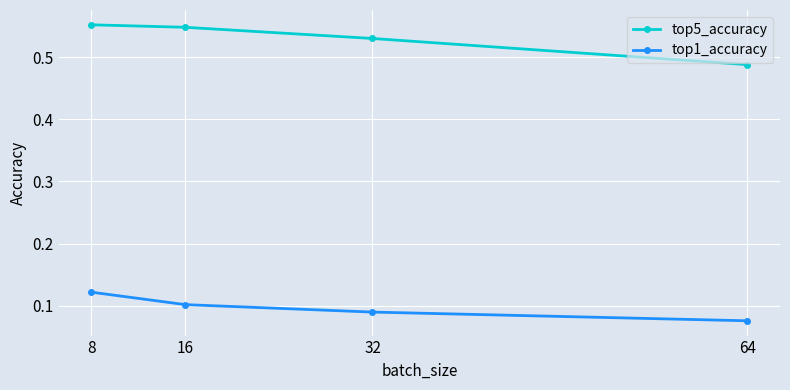

True or false: top1_accuracy has more than 1 interior local peaks.

False